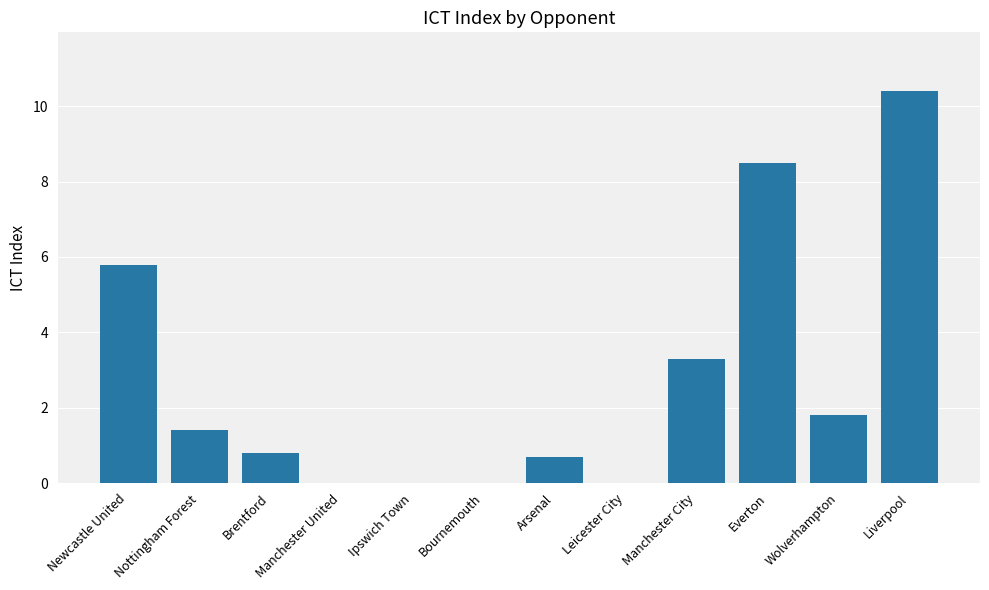

At which category does the chart reach its peak across all series?

Liverpool